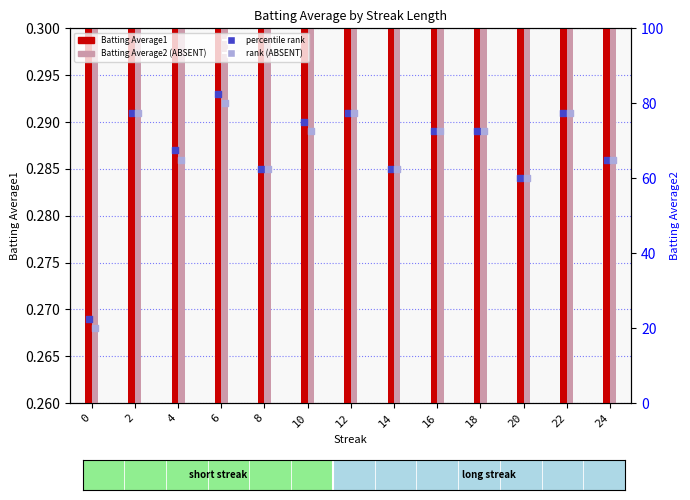

Which series contains the lowest Y value?

Batting Average2 (Detection=ABSENT)